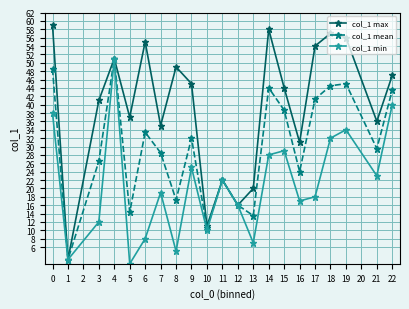

At which label does col_1 min reach its minimum?

5